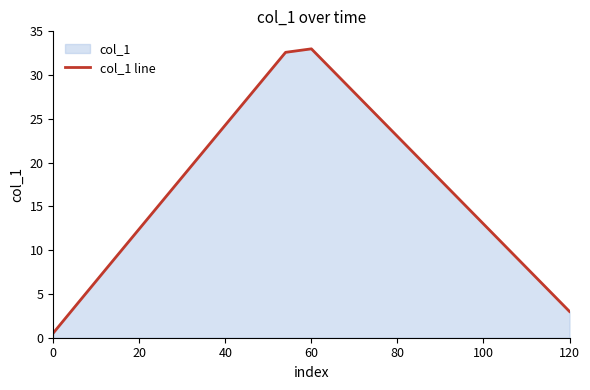

What is the greatest value displayed?

33.0